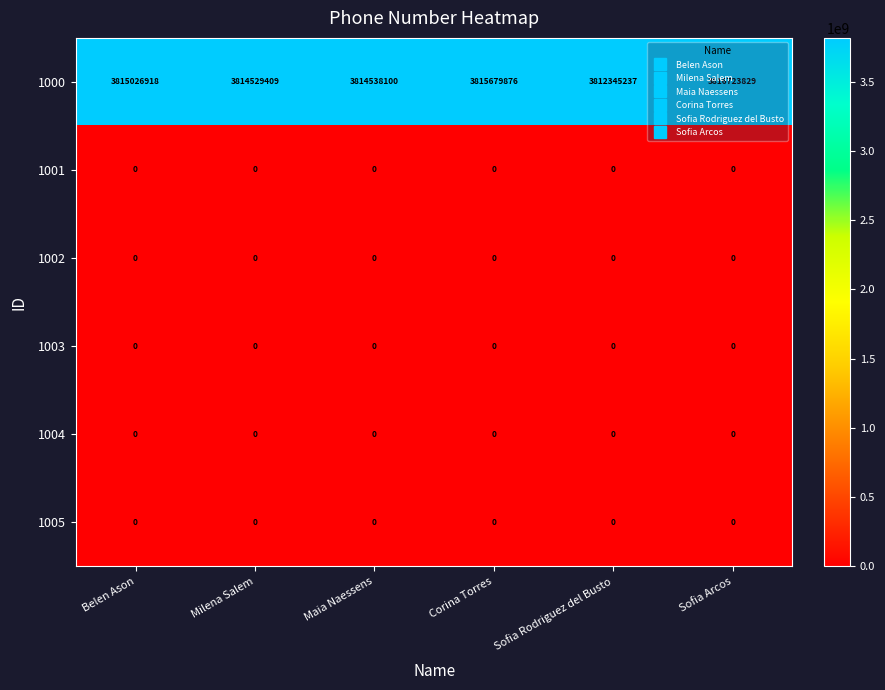

True or false: 1000 has a value of 3815026918 at Belen Ason.

True